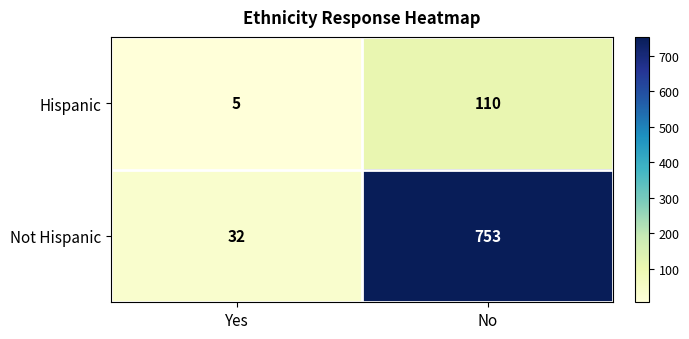

What is the average value of the Hispanic series?

58